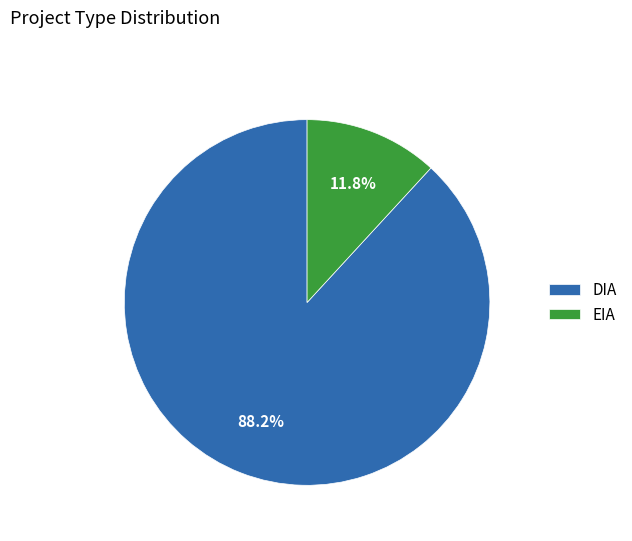

What portion of the pie excludes DIA?

11.8%